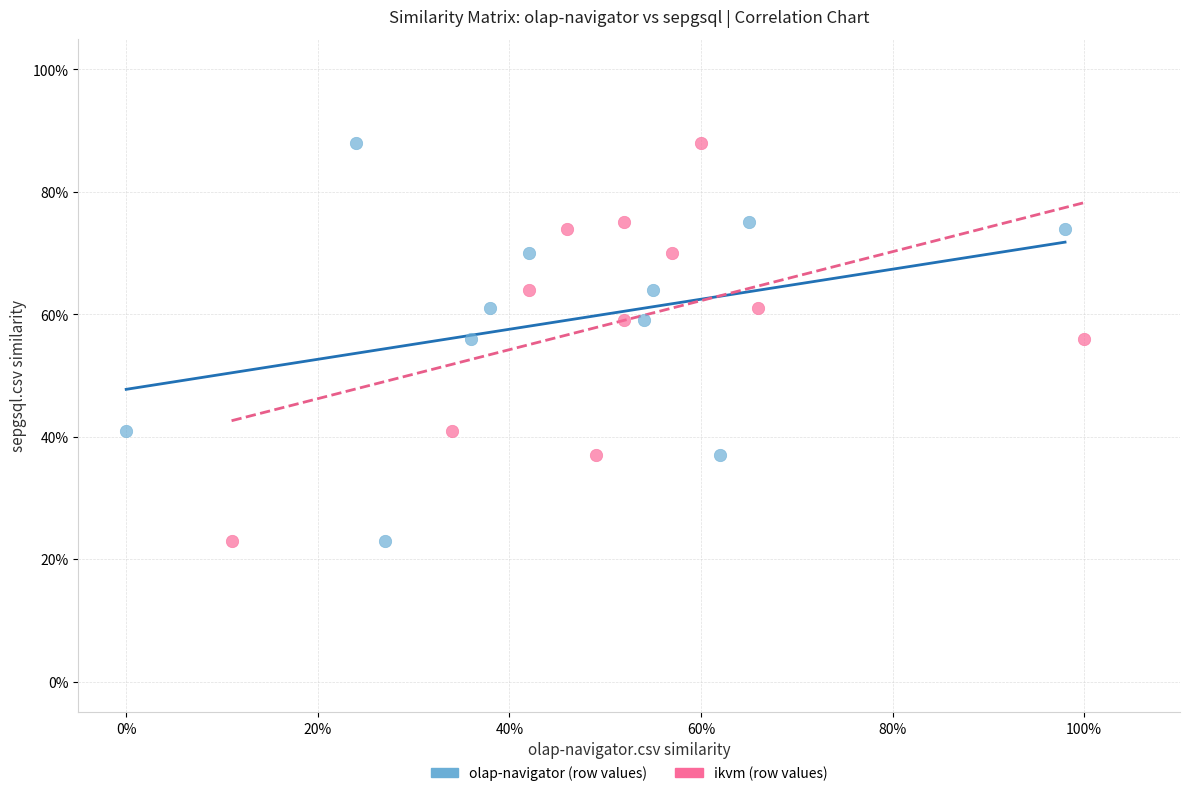

What are all the series names shown in the legend?

olap-navigator (row values), ikvm (row values)